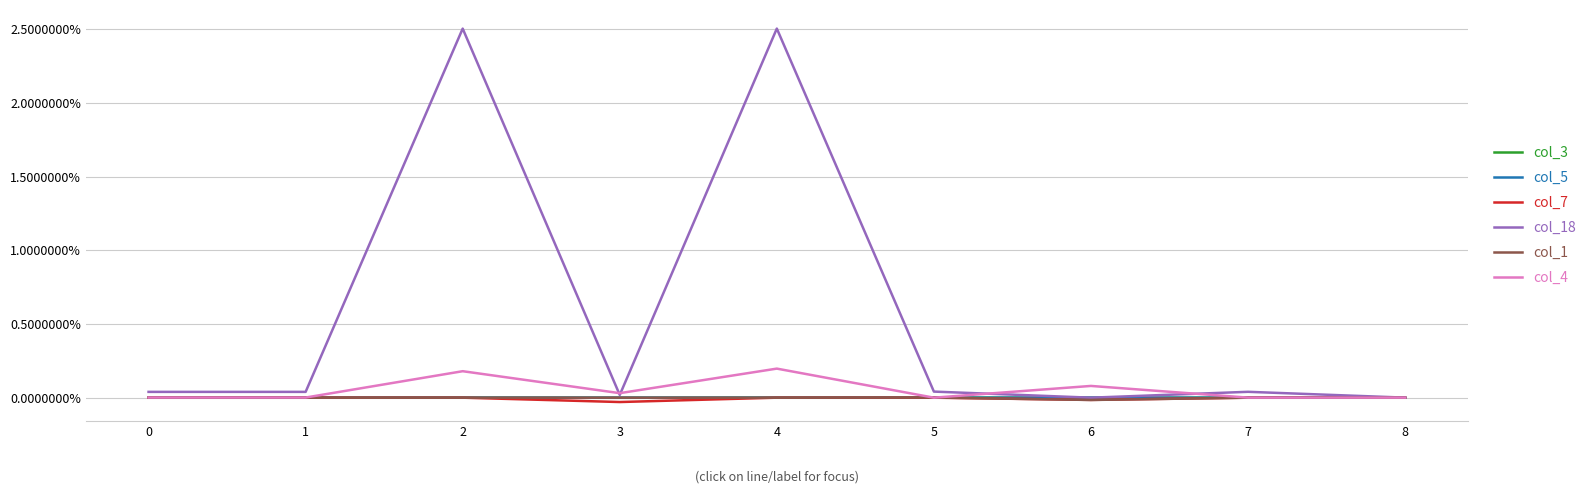

Which series has the widest spread of values?

col_18